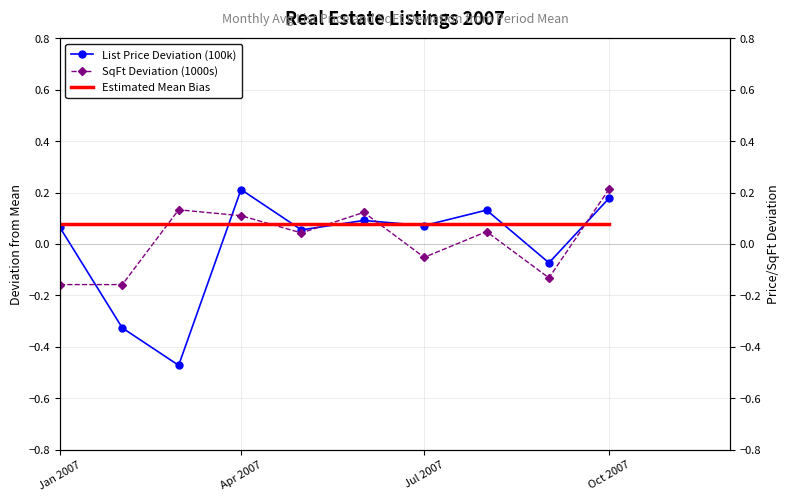

How many data points in SqFt Deviation (1000s) are above 0?

6